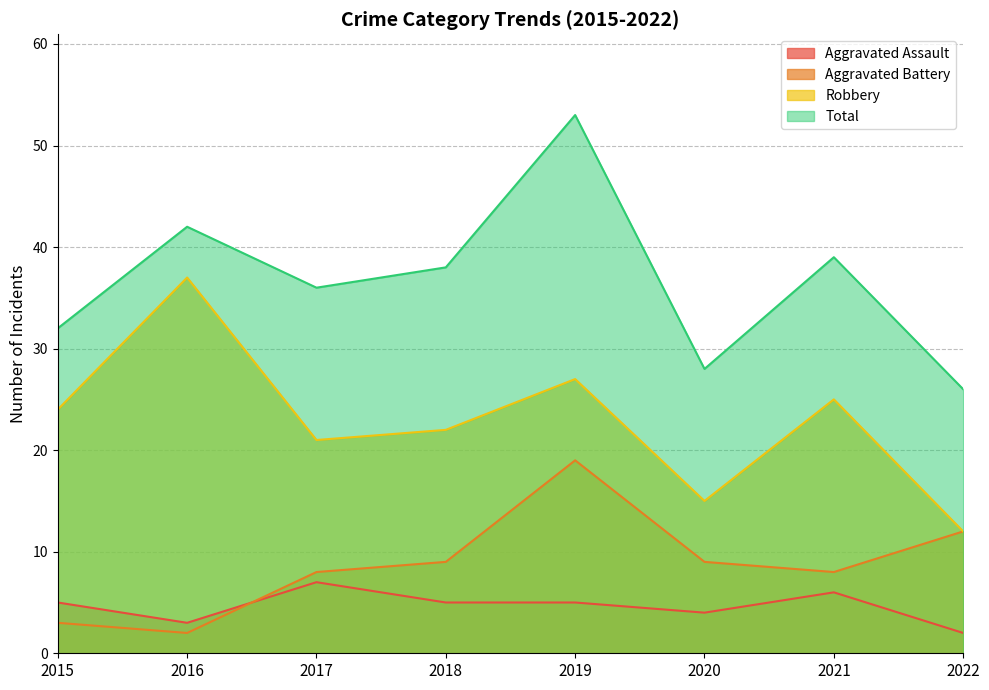

What is the average value of the Total series?

37